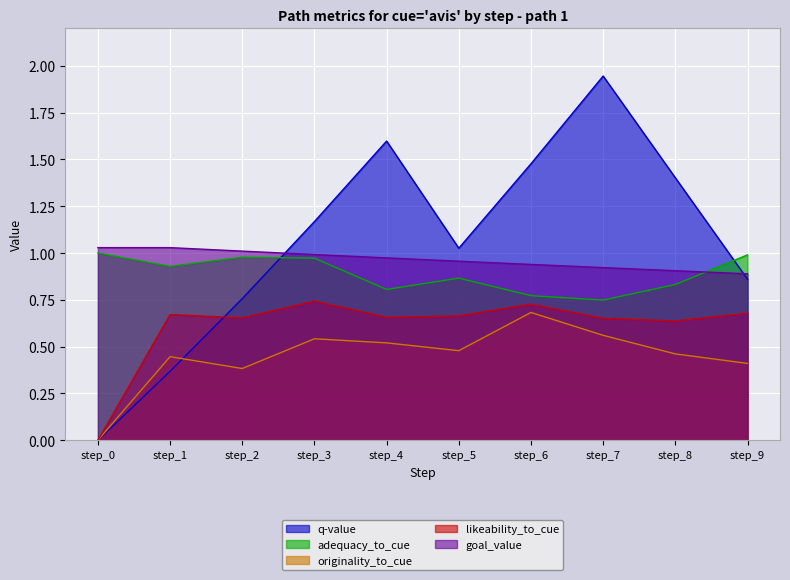

True or false: q-value has more than 0 points higher than both neighbors.

True